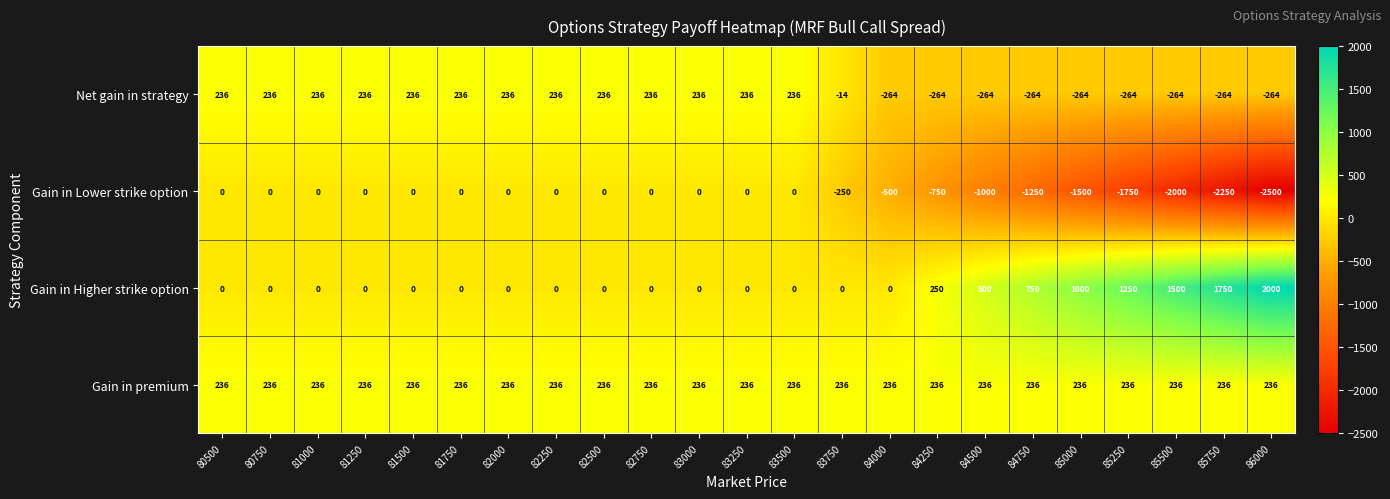

What is the maximum value for Net gain in strategy?

236